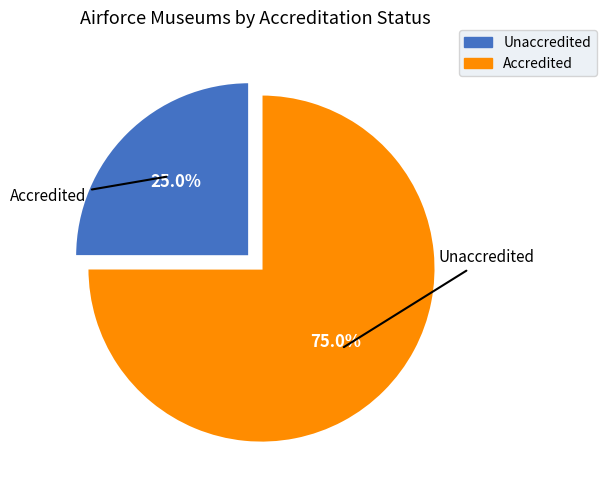

Does any single category account for the majority?

Yes